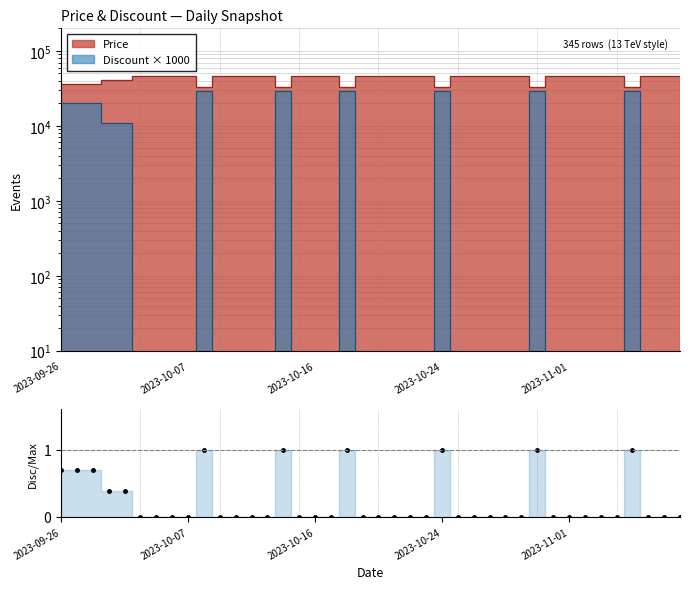

Which has a higher value, 19 or 35?

19